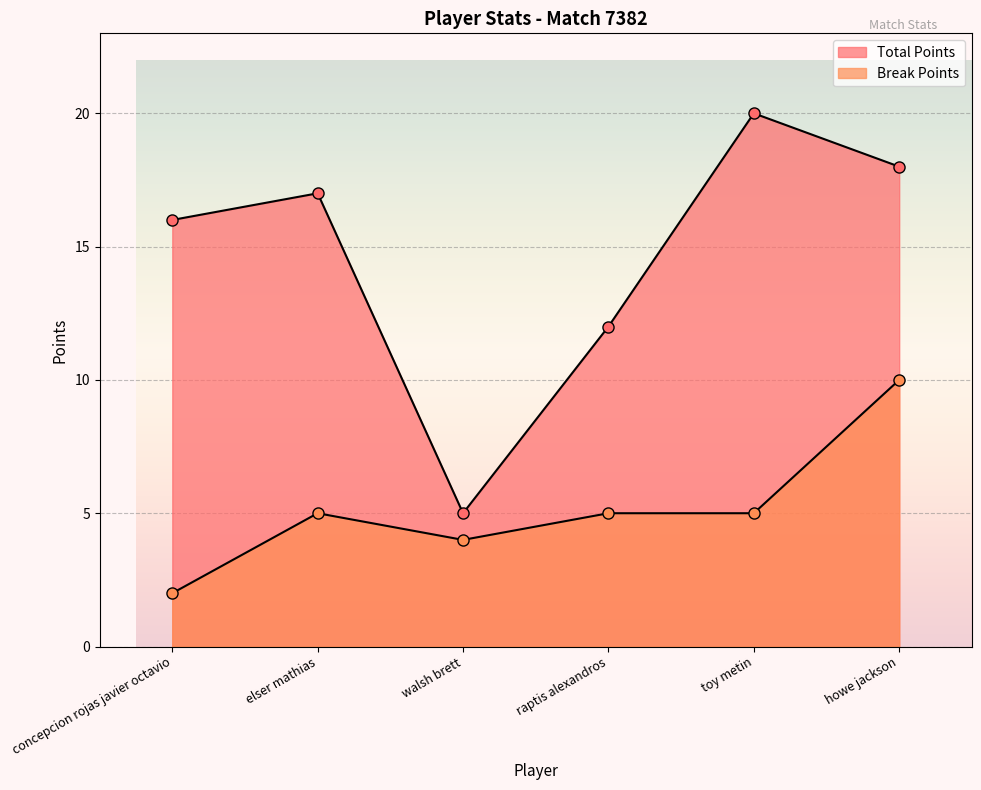

What is the value of the Total Points point at the 4th from the left?

12